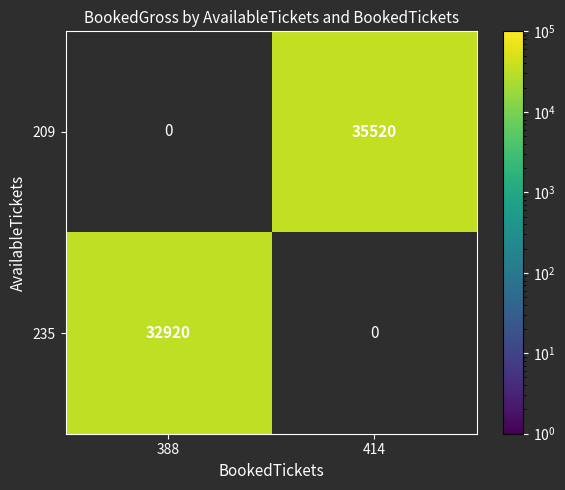

The 235 series shows 54795 at 388. True or false?

False